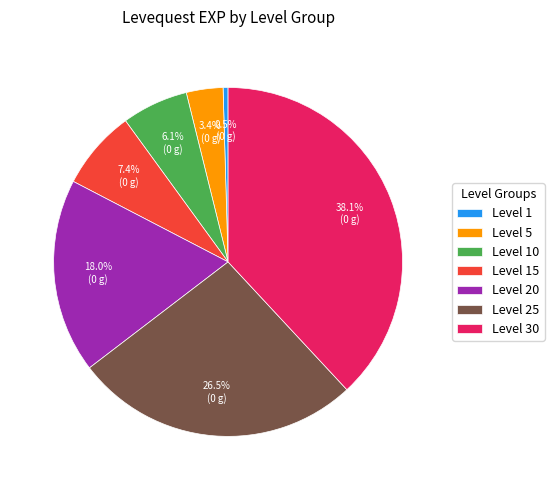

Does any single category account for the majority?

No